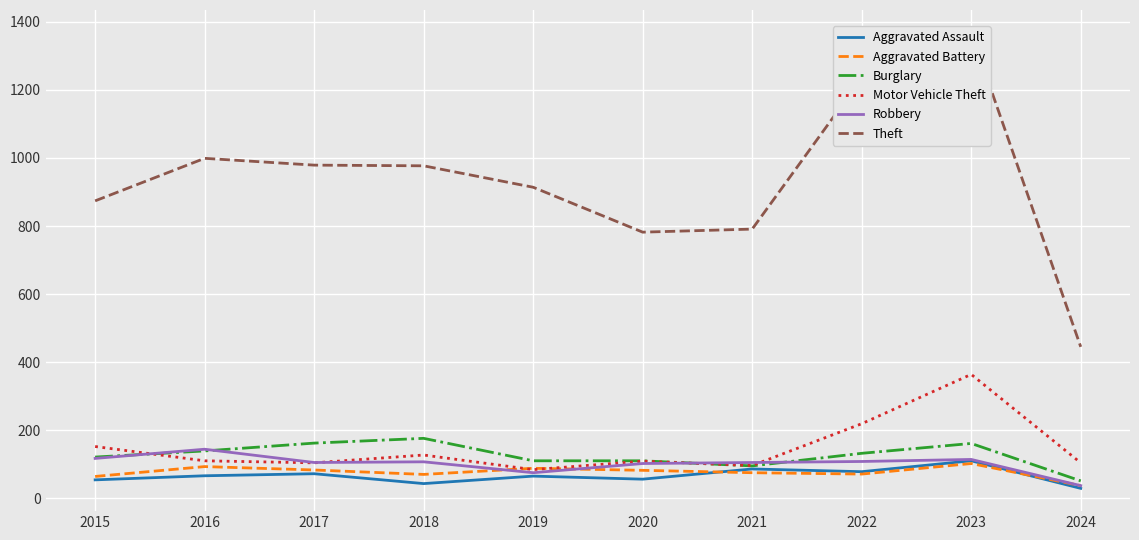

True or false: Aggravated Assault has a value of 72 at 2017.

True